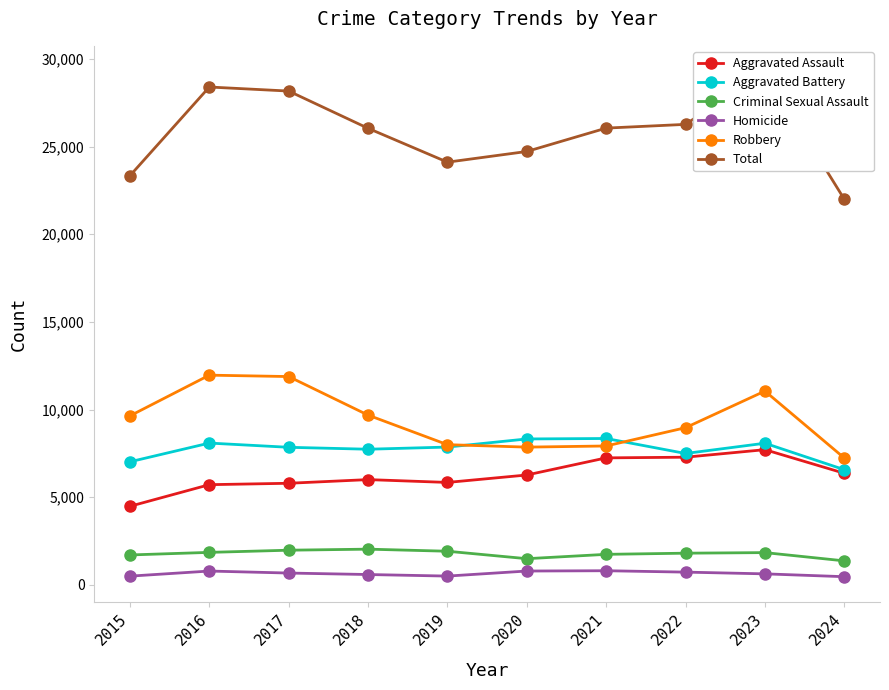

What is the smallest value displayed?

464